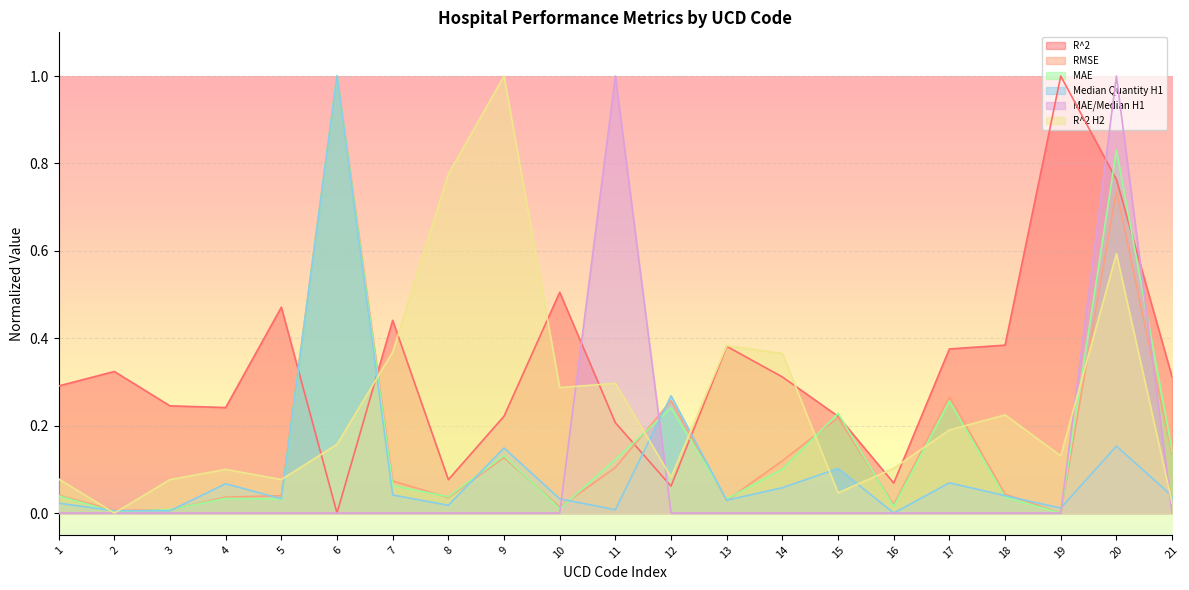

What value does the R^2 series have at 15?

0.2